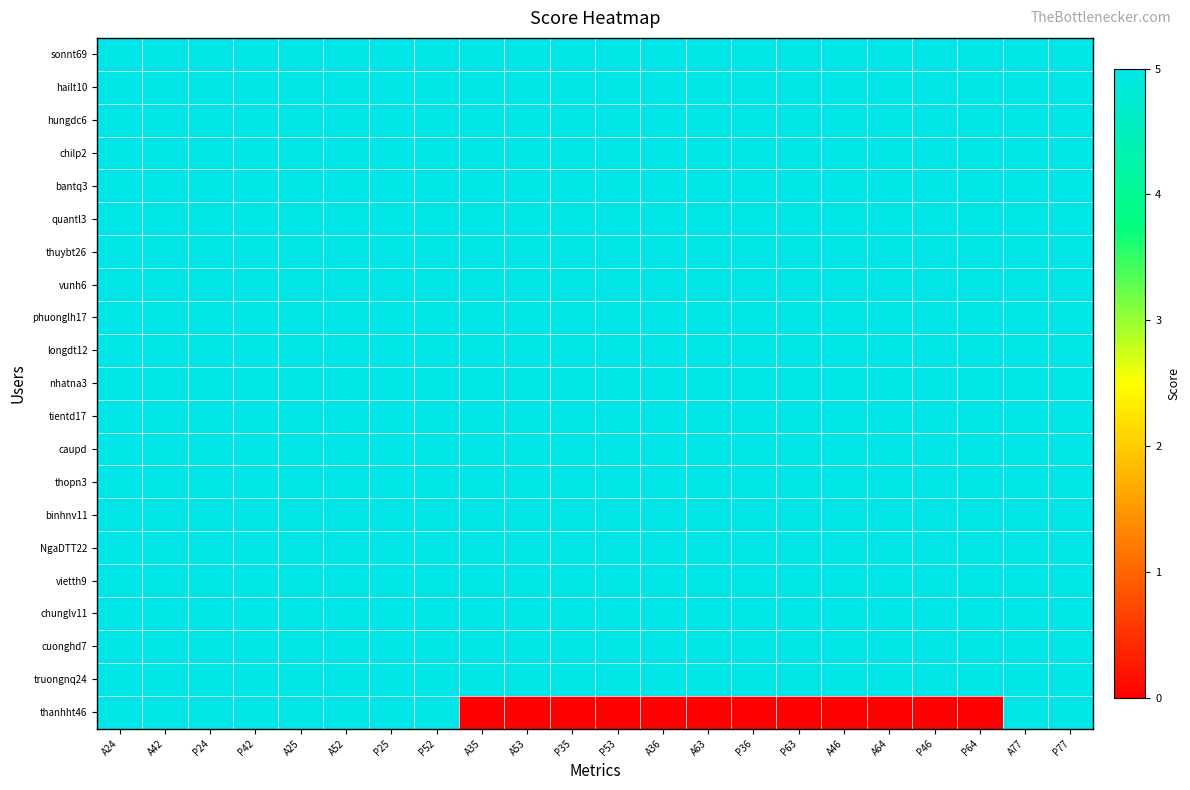

Reading left to right, list all the values displayed in this chart.

sonnt69: A24=5	A42=5	P24=5	P42=5	A25=5	A52=5	P25=5	P52=5	A35=5	A53=5	P35=5	P53=5	A36=5	A63=5	P36=5	P63=5	A46=5	A64=5	P46=5	P64=5	A77=5	P77=5
hailt10: A24=5	A42=5	P24=5	P42=5	A25=5	A52=5	P25=5	P52=5	A35=5	A53=5	P35=5	P53=5	A36=5	A63=5	P36=5	P63=5	A46=5	A64=5	P46=5	P64=5	A77=5	P77=5
hungdc6: A24=5	A42=5	P24=5	P42=5	A25=5	A52=5	P25=5	P52=5	A35=5	A53=5	P35=5	P53=5	A36=5	A63=5	P36=5	P63=5	A46=5	A64=5	P46=5	P64=5	A77=5	P77=5
chilp2: A24=5	A42=5	P24=5	P42=5	A25=5	A52=5	P25=5	P52=5	A35=5	A53=5	P35=5	P53=5	A36=5	A63=5	P36=5	P63=5	A46=5	A64=5	P46=5	P64=5	A77=5	P77=5
bantq3: A24=5	A42=5	P24=5	P42=5	A25=5	A52=5	P25=5	P52=5	A35=5	A53=5	P35=5	P53=5	A36=5	A63=5	P36=5	P63=5	A46=5	A64=5	P46=5	P64=5	A77=5	P77=5
quantl3: A24=5	A42=5	P24=5	P42=5	A25=5	A52=5	P25=5	P52=5	A35=5	A53=5	P35=5	P53=5	A36=5	A63=5	P36=5	P63=5	A46=5	A64=5	P46=5	P64=5	A77=5	P77=5
thuybt26: A24=5	A42=5	P24=5	P42=5	A25=5	A52=5	P25=5	P52=5	A35=5	A53=5	P35=5	P53=5	A36=5	A63=5	P36=5	P63=5	A46=5	A64=5	P46=5	P64=5	A77=5	P77=5
vunh6: A24=5	A42=5	P24=5	P42=5	A25=5	A52=5	P25=5	P52=5	A35=5	A53=5	P35=5	P53=5	A36=5	A63=5	P36=5	P63=5	A46=5	A64=5	P46=5	P64=5	A77=5	P77=5
phuonglh17: A24=5	A42=5	P24=5	P42=5	A25=5	A52=5	P25=5	P52=5	A35=5	A53=5	P35=5	P53=5	A36=5	A63=5	P36=5	P63=5	A46=5	A64=5	P46=5	P64=5	A77=5	P77=5
longdt12: A24=5	A42=5	P24=5	P42=5	A25=5	A52=5	P25=5	P52=5	A35=5	A53=5	P35=5	P53=5	A36=5	A63=5	P36=5	P63=5	A46=5	A64=5	P46=5	P64=5	A77=5	P77=5
nhatna3: A24=5	A42=5	P24=5	P42=5	A25=5	A52=5	P25=5	P52=5	A35=5	A53=5	P35=5	P53=5	A36=5	A63=5	P36=5	P63=5	A46=5	A64=5	P46=5	P64=5	A77=5	P77=5
tientd17: A24=5	A42=5	P24=5	P42=5	A25=5	A52=5	P25=5	P52=5	A35=5	A53=5	P35=5	P53=5	A36=5	A63=5	P36=5	P63=5	A46=5	A64=5	P46=5	P64=5	A77=5	P77=5
caupd: A24=5	A42=5	P24=5	P42=5	A25=5	A52=5	P25=5	P52=5	A35=5	A53=5	P35=5	P53=5	A36=5	A63=5	P36=5	P63=5	A46=5	A64=5	P46=5	P64=5	A77=5	P77=5
thopn3: A24=5	A42=5	P24=5	P42=5	A25=5	A52=5	P25=5	P52=5	A35=5	A53=5	P35=5	P53=5	A36=5	A63=5	P36=5	P63=5	A46=5	A64=5	P46=5	P64=5	A77=5	P77=5
binhnv11: A24=5	A42=5	P24=5	P42=5	A25=5	A52=5	P25=5	P52=5	A35=5	A53=5	P35=5	P53=5	A36=5	A63=5	P36=5	P63=5	A46=5	A64=5	P46=5	P64=5	A77=5	P77=5
NgaDTT22: A24=5	A42=5	P24=5	P42=5	A25=5	A52=5	P25=5	P52=5	A35=5	A53=5	P35=5	P53=5	A36=5	A63=5	P36=5	P63=5	A46=5	A64=5	P46=5	P64=5	A77=5	P77=5
vietth9: A24=5	A42=5	P24=5	P42=5	A25=5	A52=5	P25=5	P52=5	A35=5	A53=5	P35=5	P53=5	A36=5	A63=5	P36=5	P63=5	A46=5	A64=5	P46=5	P64=5	A77=5	P77=5
chunglv11: A24=5	A42=5	P24=5	P42=5	A25=5	A52=5	P25=5	P52=5	A35=5	A53=5	P35=5	P53=5	A36=5	A63=5	P36=5	P63=5	A46=5	A64=5	P46=5	P64=5	A77=5	P77=5
cuonghd7: A24=5	A42=5	P24=5	P42=5	A25=5	A52=5	P25=5	P52=5	A35=5	A53=5	P35=5	P53=5	A36=5	A63=5	P36=5	P63=5	A46=5	A64=5	P46=5	P64=5	A77=5	P77=5
truongnq24: A24=5	A42=5	P24=5	P42=5	A25=5	A52=5	P25=5	P52=5	A35=5	A53=5	P35=5	P53=5	A36=5	A63=5	P36=5	P63=5	A46=5	A64=5	P46=5	P64=5	A77=5	P77=5
thanhht46: A24=5	A42=5	P24=5	P42=5	A25=5	A52=5	P25=5	P52=5	A35=0	A53=0	P35=0	P53=0	A36=0	A63=0	P36=0	P63=0	A46=0	A64=0	P46=0	P64=0	A77=5	P77=5